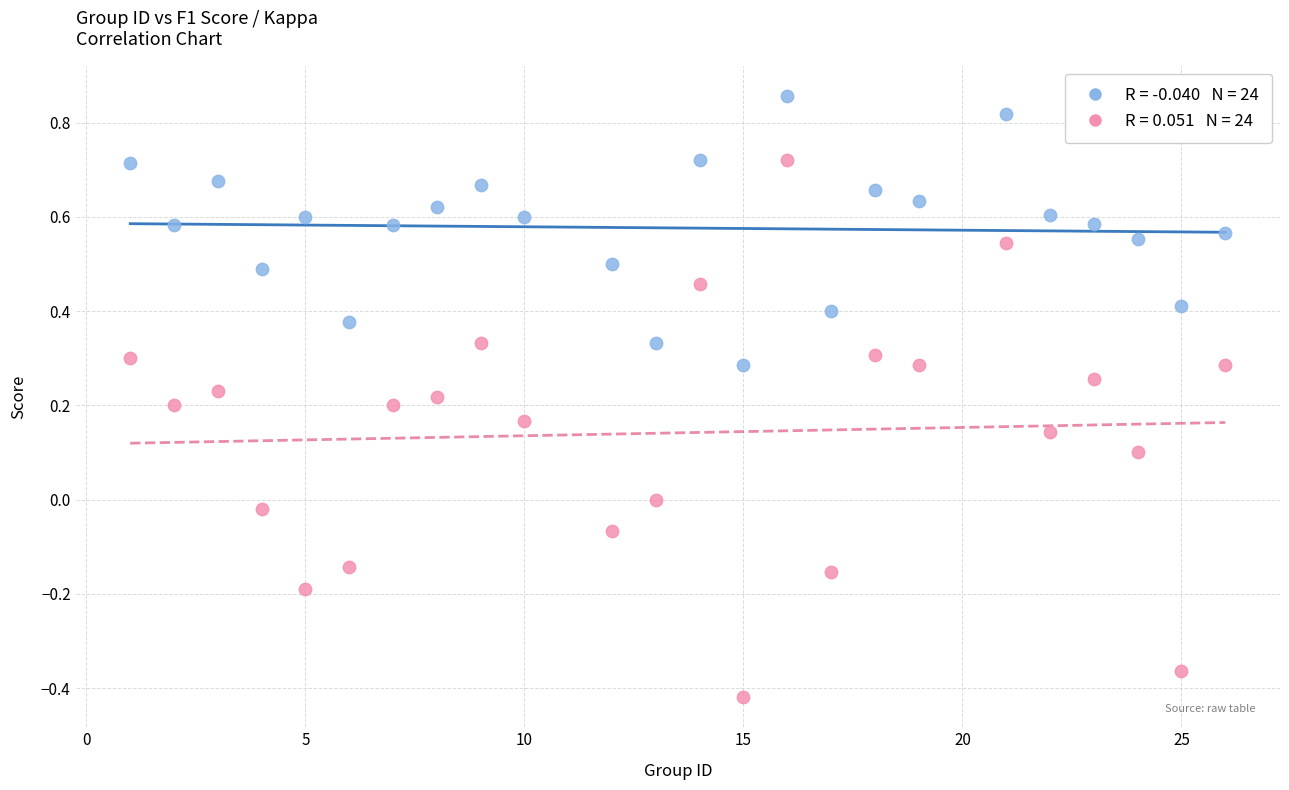

Across all data points, what is the range of X values (max minus min)?

25.0